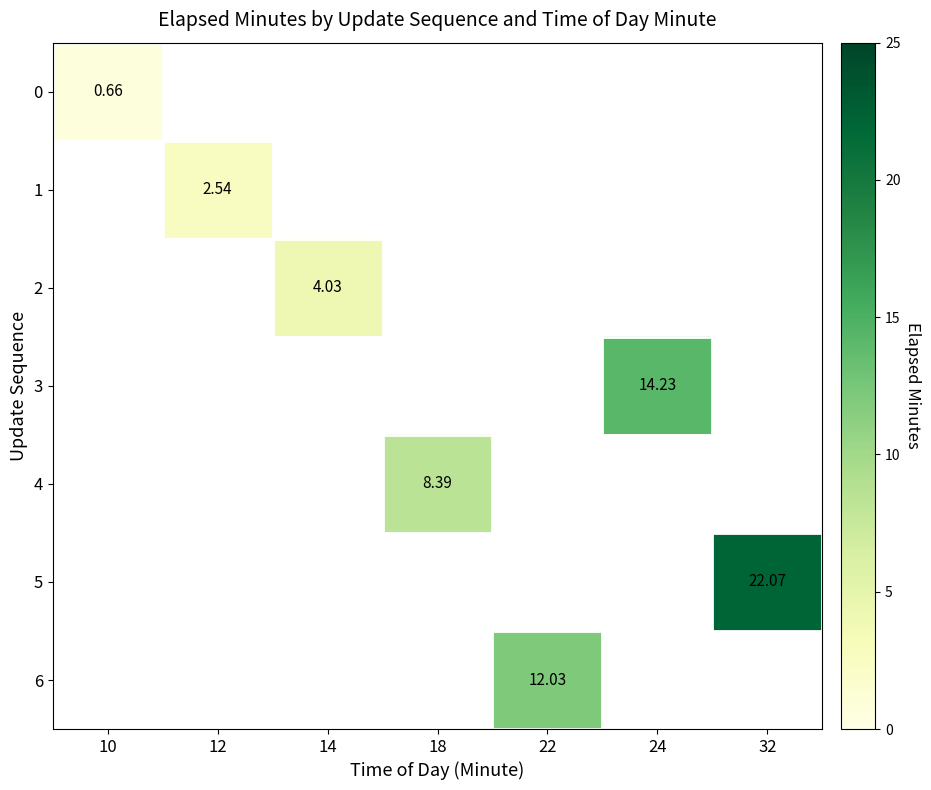

At which label does 0 reach its minimum?

10